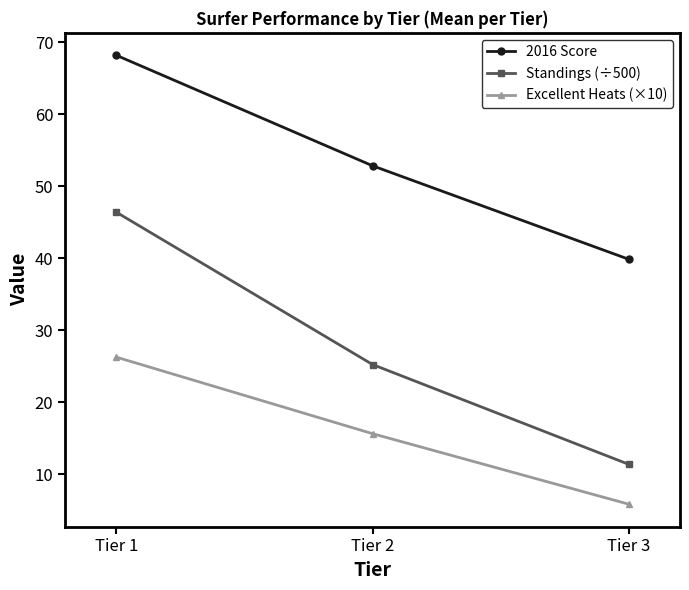

Rank the series by their maximum value, from lowest to highest.

Excellent Heats (×10), Standings (÷500), 2016 Score